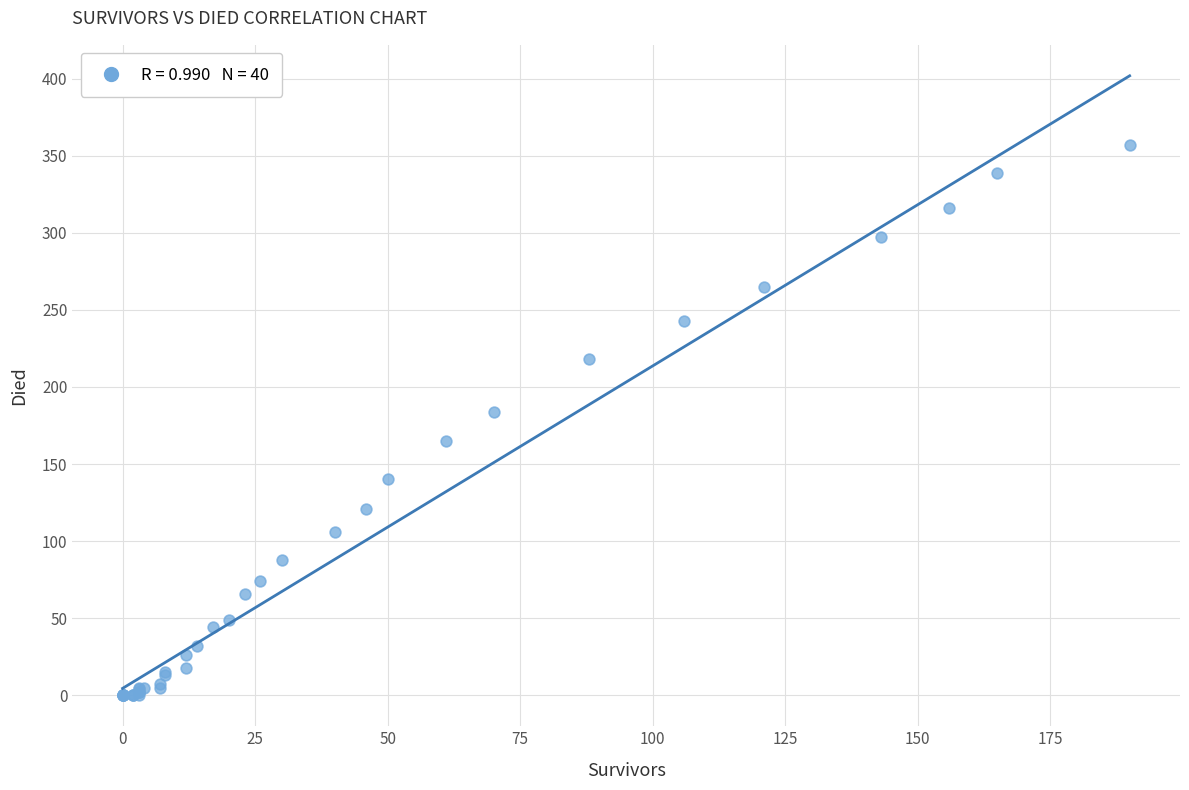

What Y value in the scatter plot is closest to 178?

184